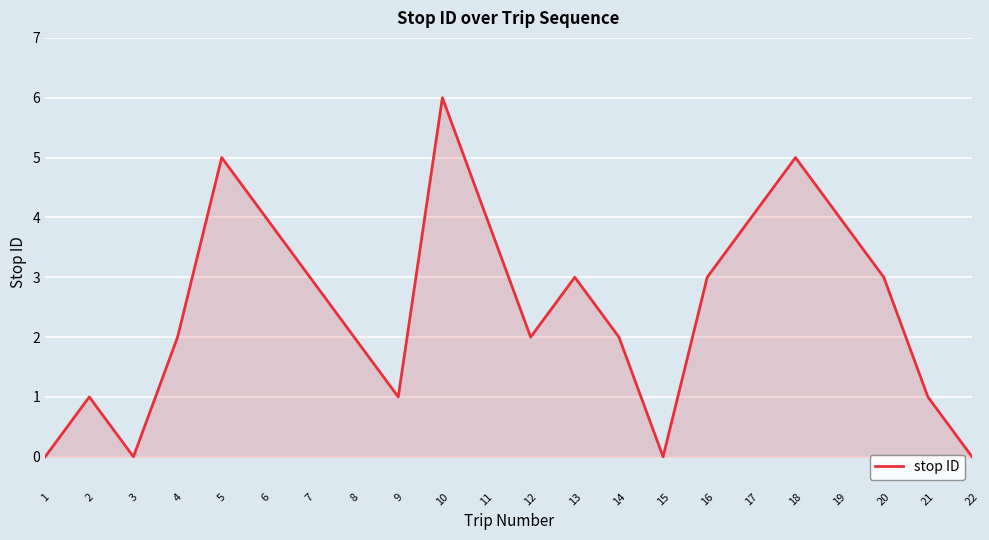

How many interior local valleys (lower than both neighbors) does the data have?

4